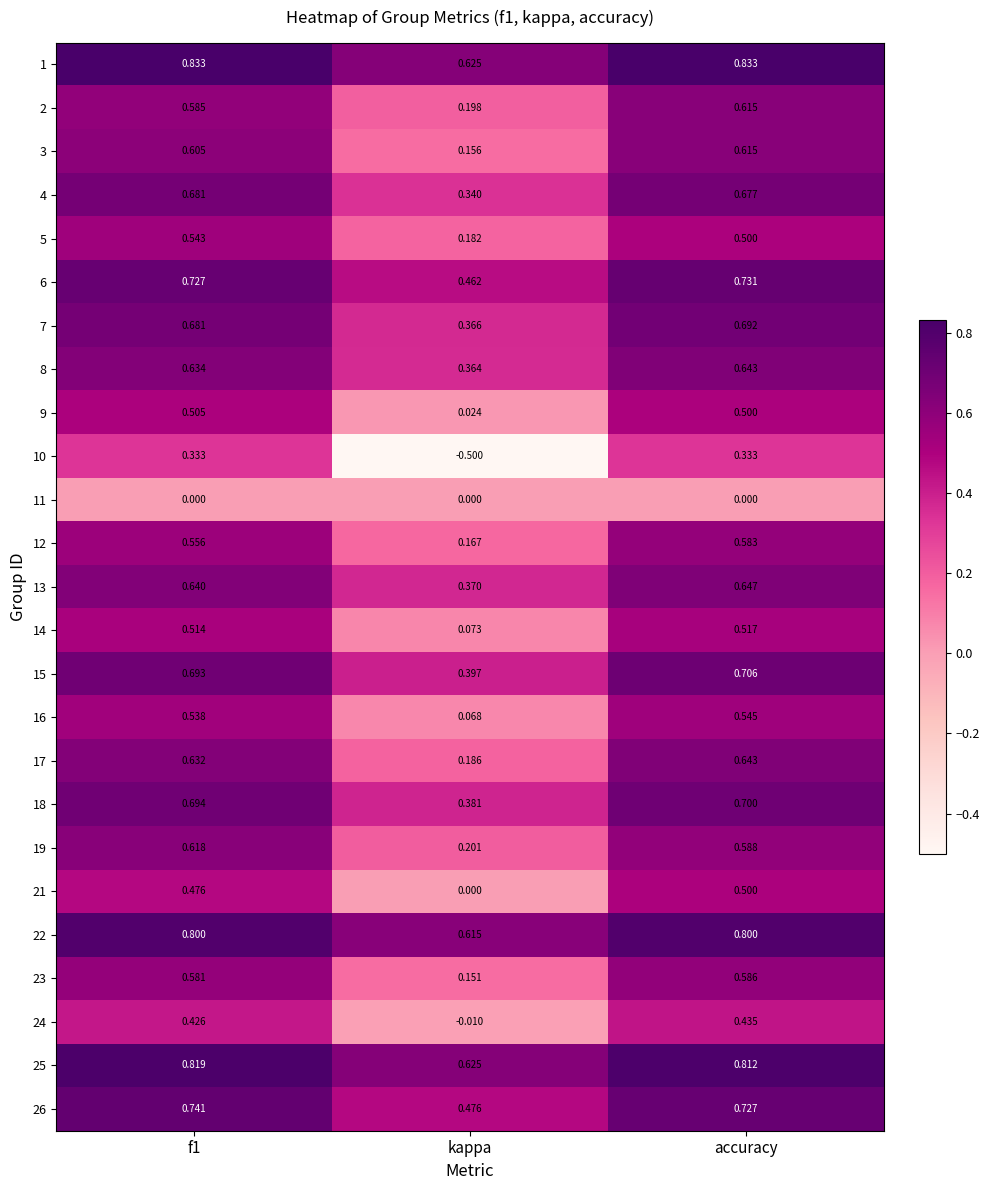

What is the maximum value shown in the chart?

0.8